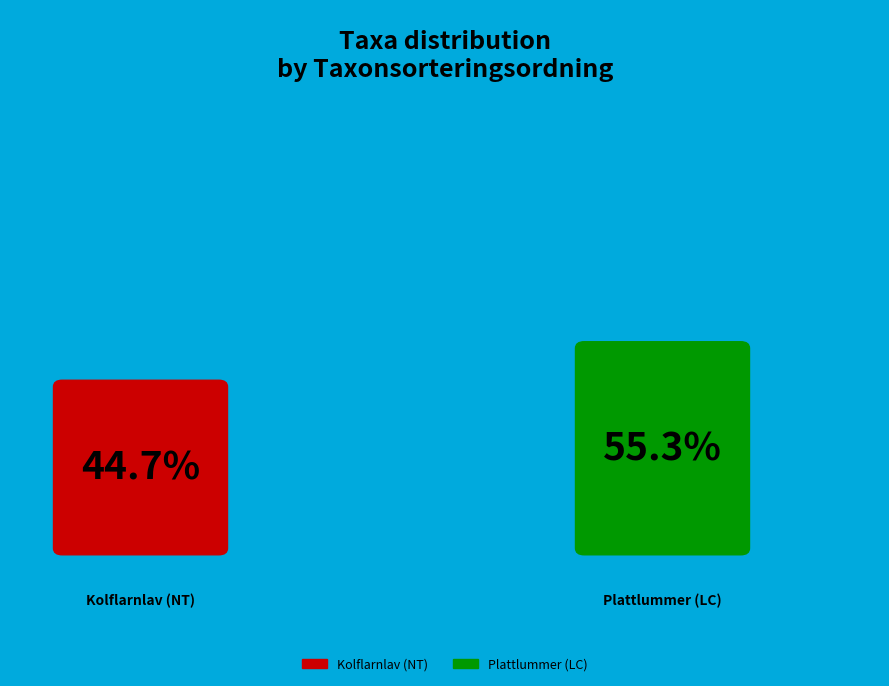

Is 120022979 the majority of the pie?

No